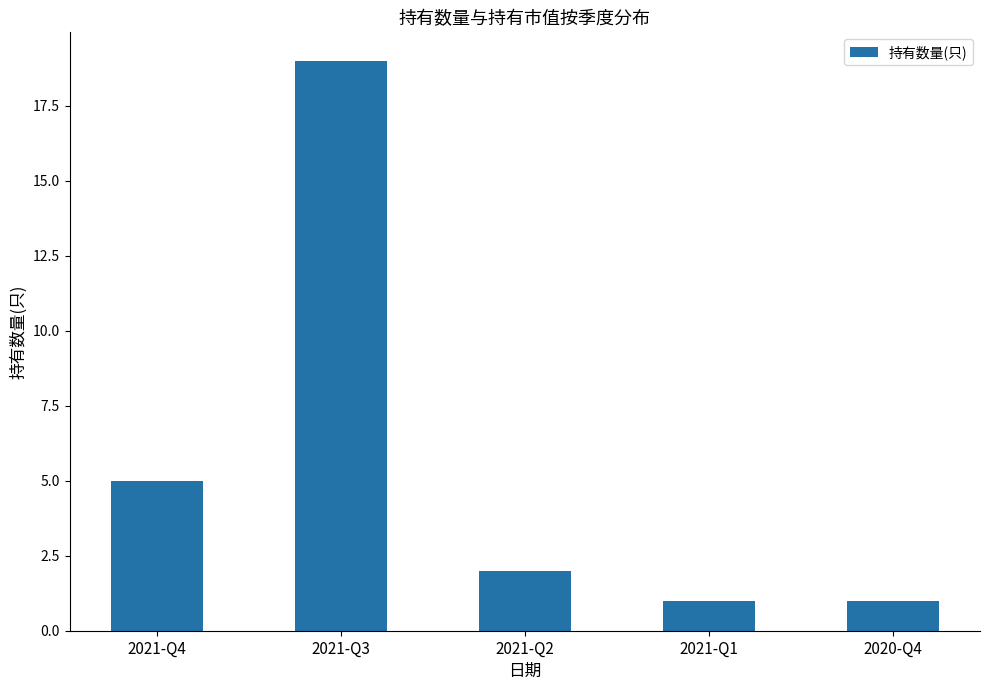

What is the minimum value shown in the chart?

1